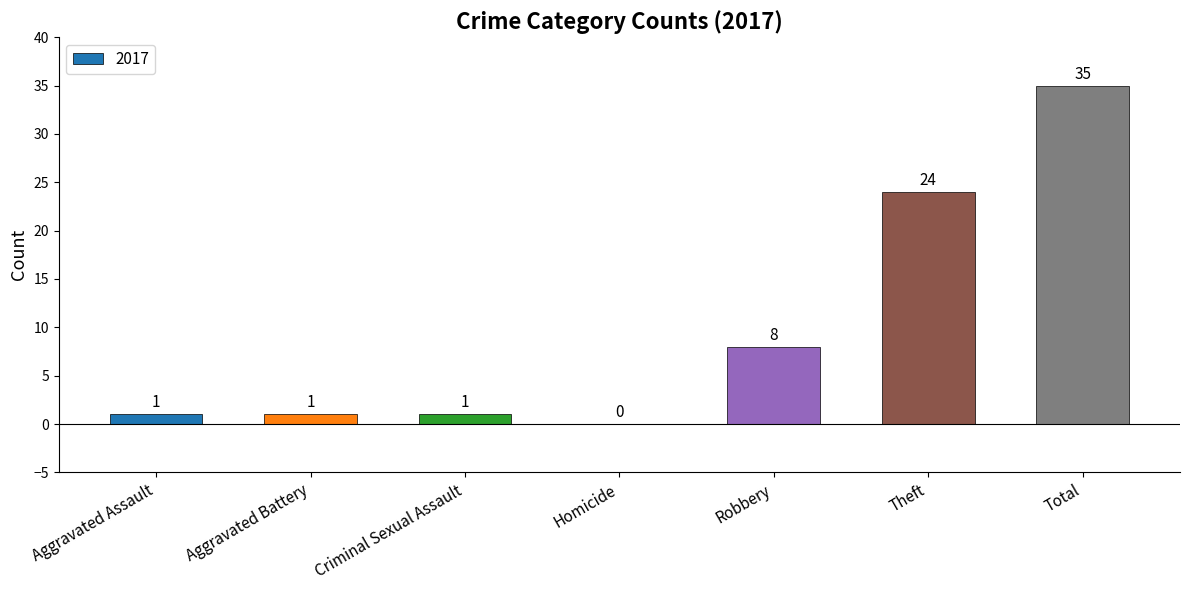

Reading left to right, transcribe all the data shown in this chart.

Aggravated Assault=1	Aggravated Battery=1	Criminal Sexual Assault=1	Homicide=0	Robbery=8	Theft=24	Total=35